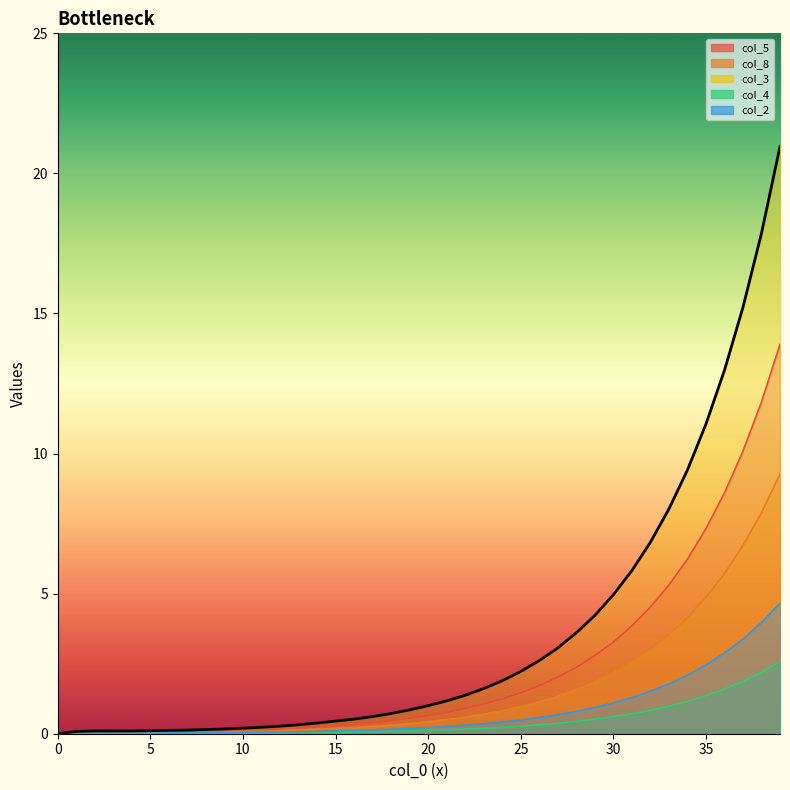

True or false: col_3 and col_5 intersect in this chart.

False